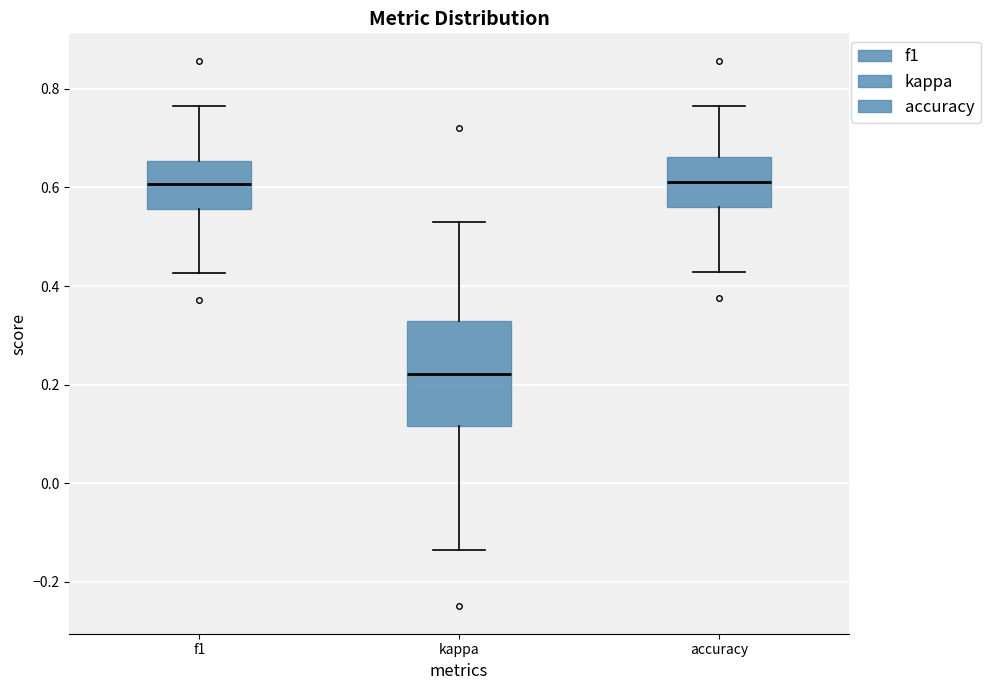

Where is the upper edge of the box for accuracy on the y-axis? The values are not printed on the chart, so give them approximately, as read against the axis.

0.66